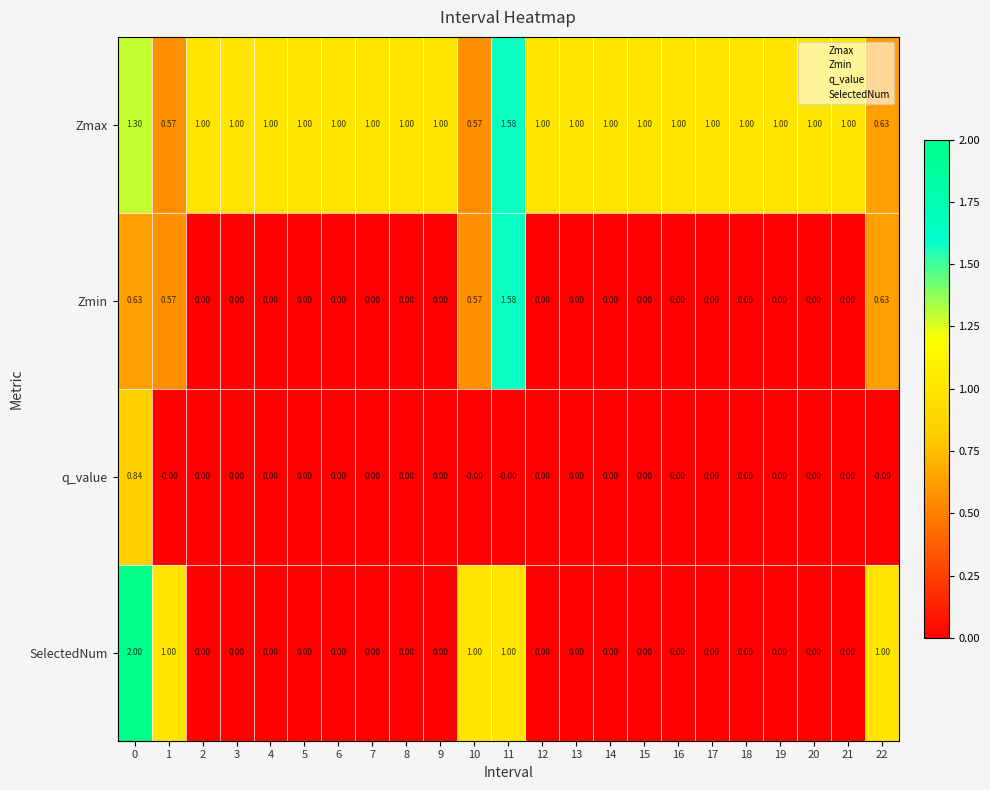

Which series has the largest range (max minus min)?

SelectedNum